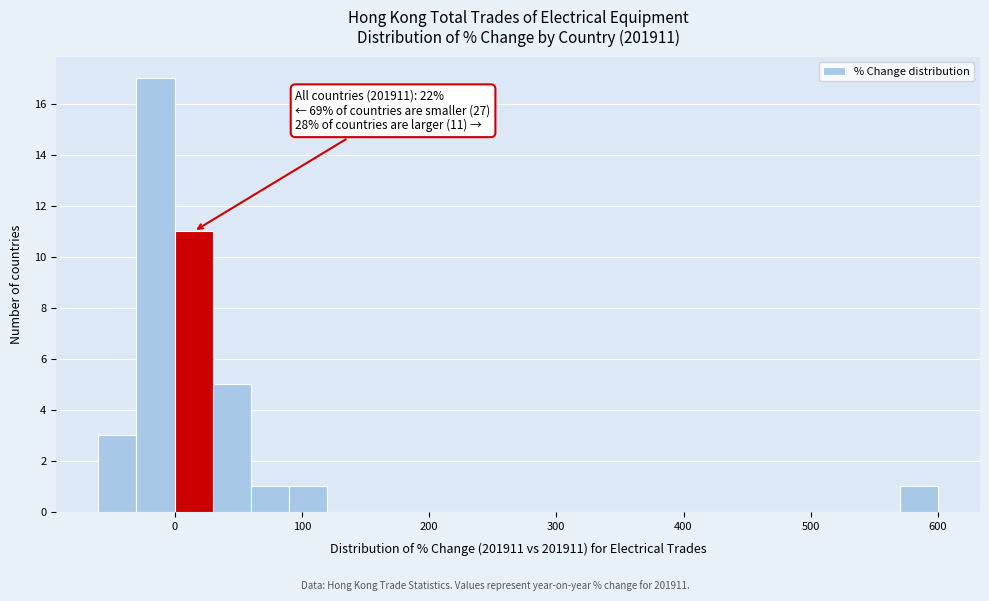

Around what value on the x-axis is the tallest bar? Give the approximate position of its centre, as read against the axis.

-10